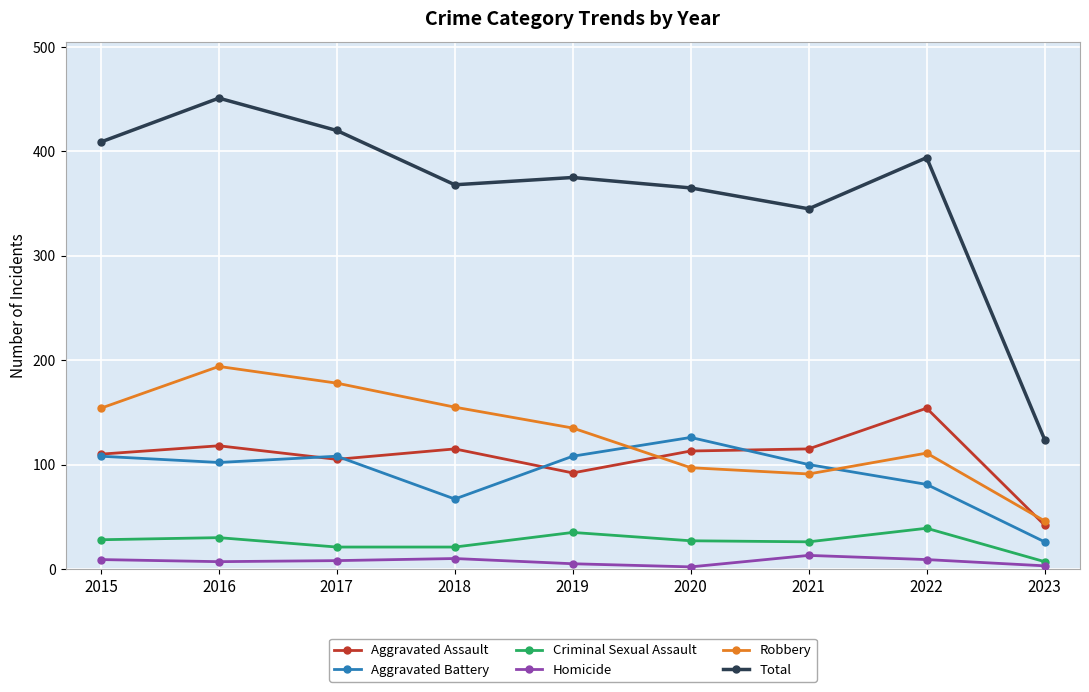

How many lines are shown in the chart?

6